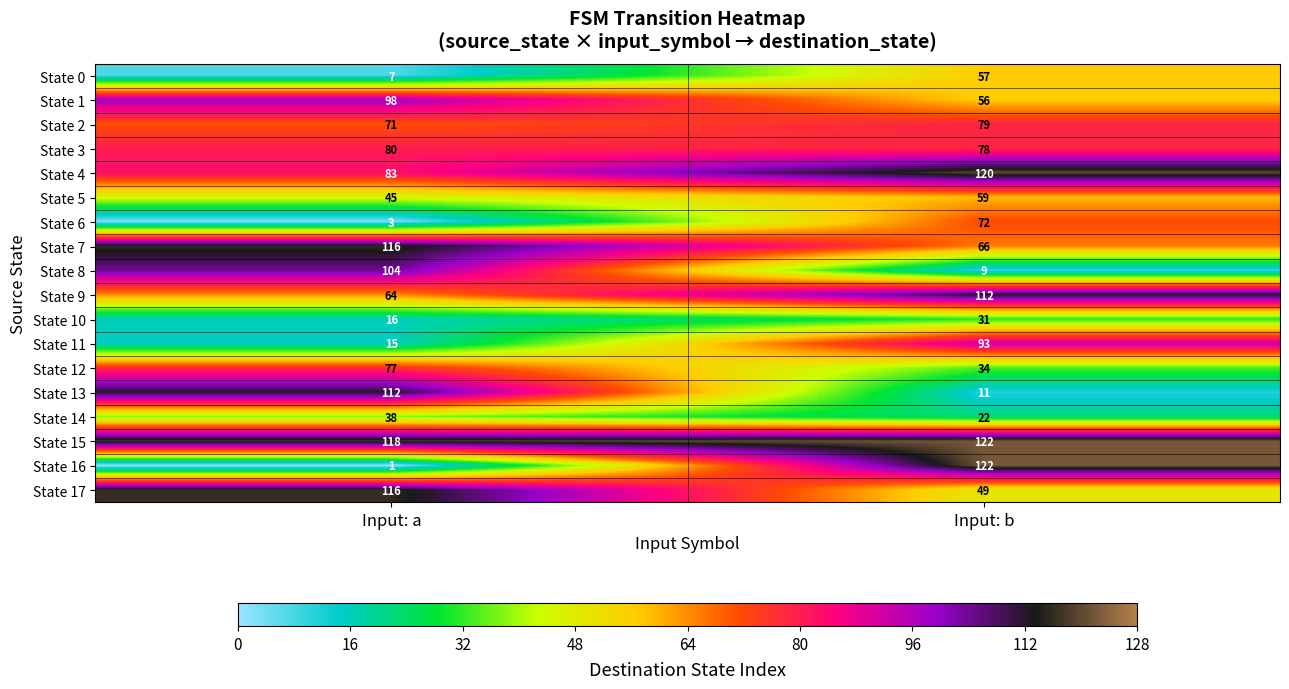

At which label is State 5 closest to 52?

Input: a